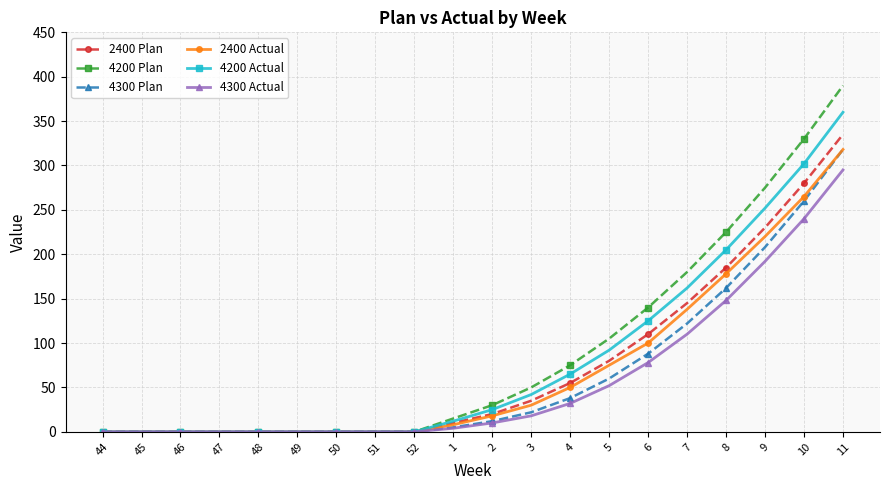

The value of 2400 Actual at 3 is 30. True or false?

True